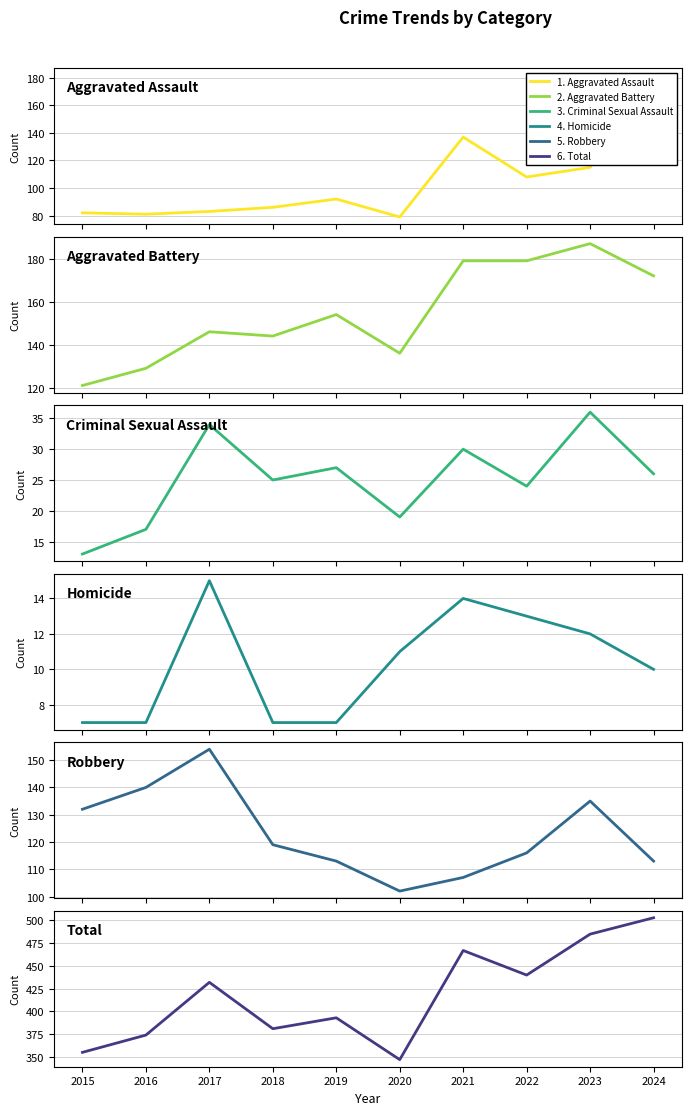

At which label does Criminal Sexual Assault reach its minimum?

2015